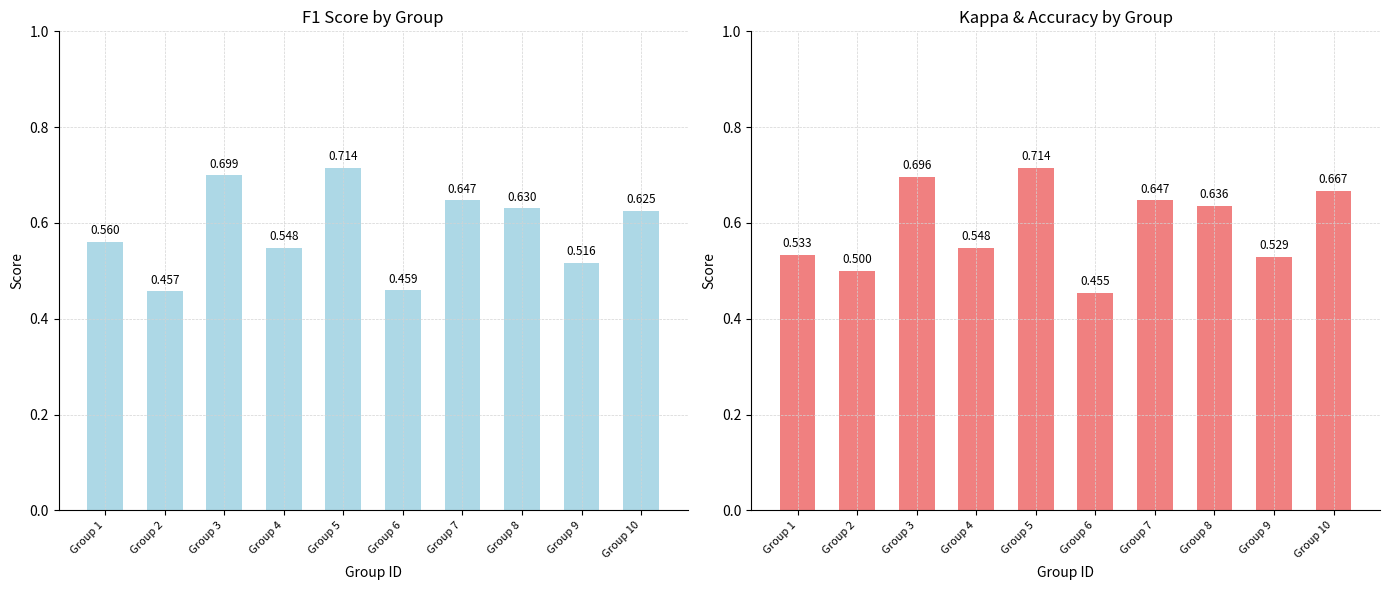

Which series has the largest range (max minus min)?

accuracy